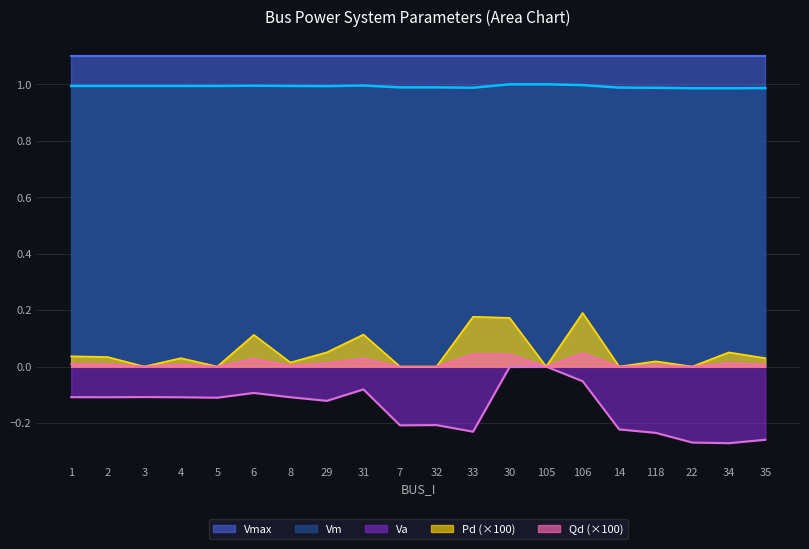

How many values in Qd are above zero?

13